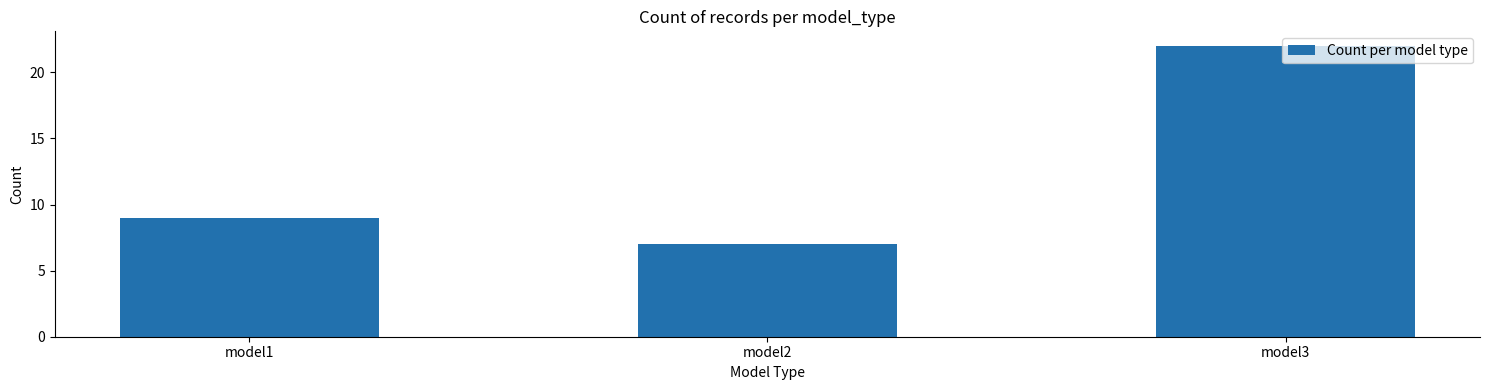

Rank the categories by value from lowest to highest.

model2, model1, model3